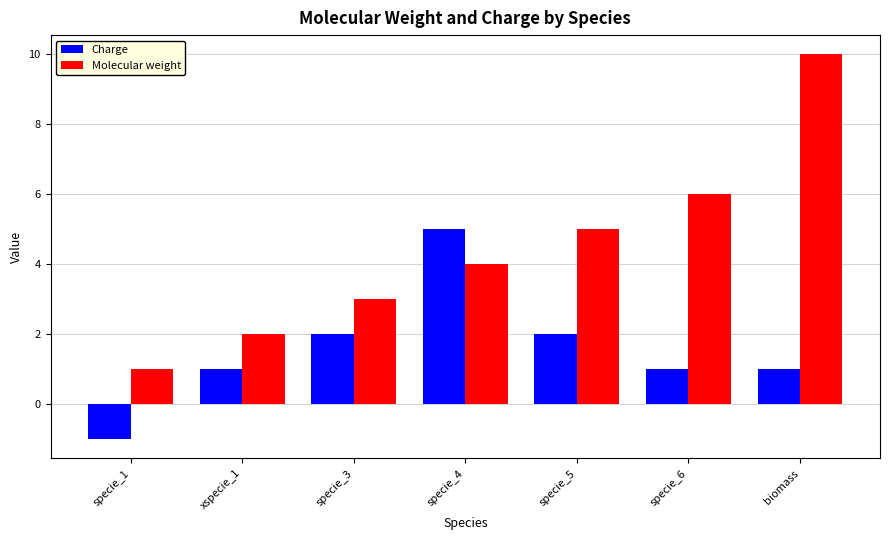

Is it true that Charge equals 3 at specie_4?

False